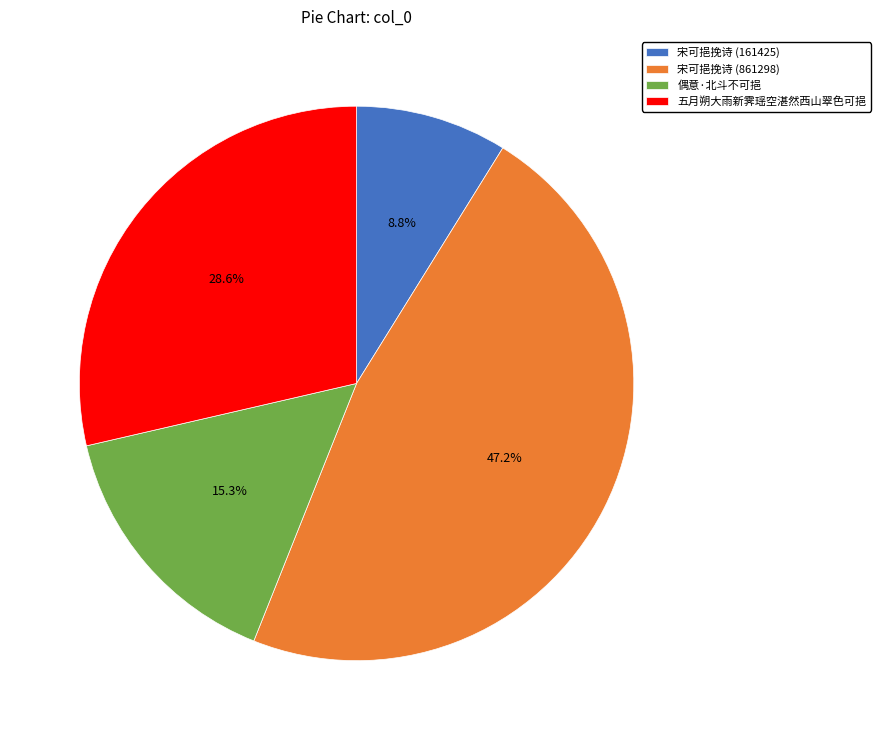

Which slice is the largest?

宋可挹挽诗 (861298)